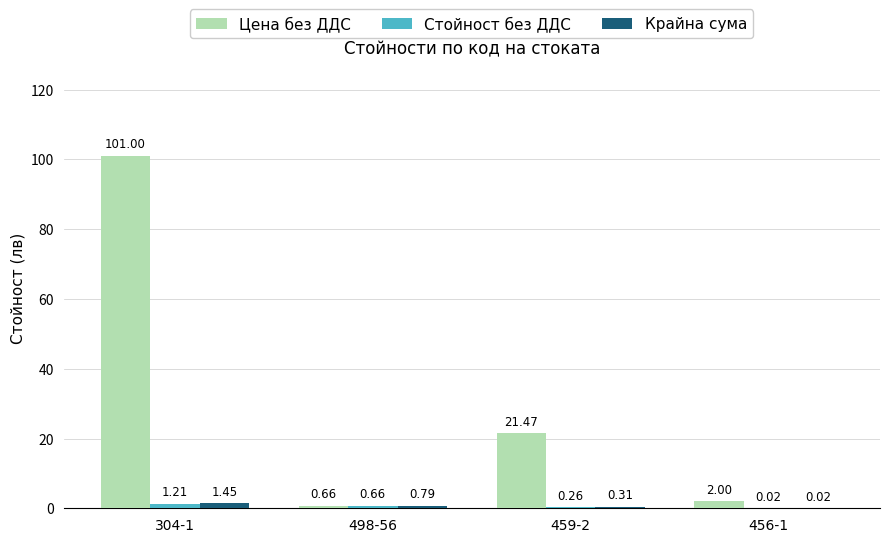

Between 304-1 and 459-2, which series saw the biggest shift?

Цена без ДДС